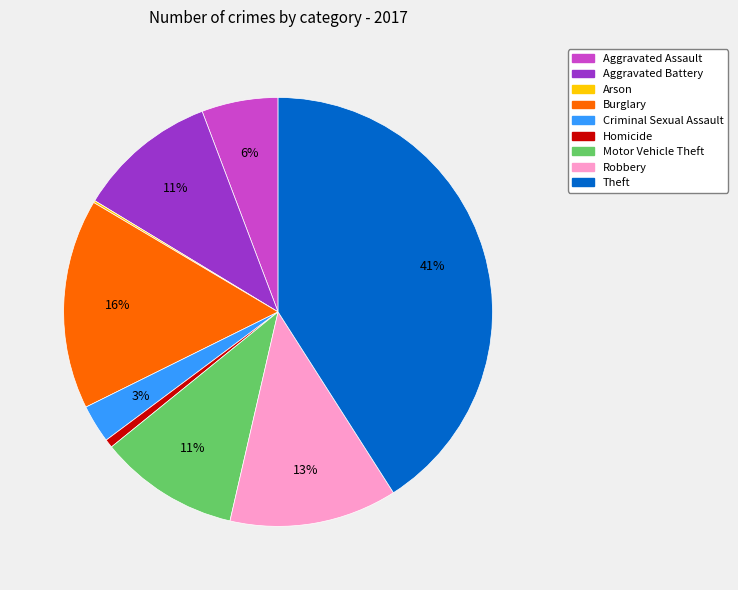

To the nearest percent, what is the average slice percentage?

11%